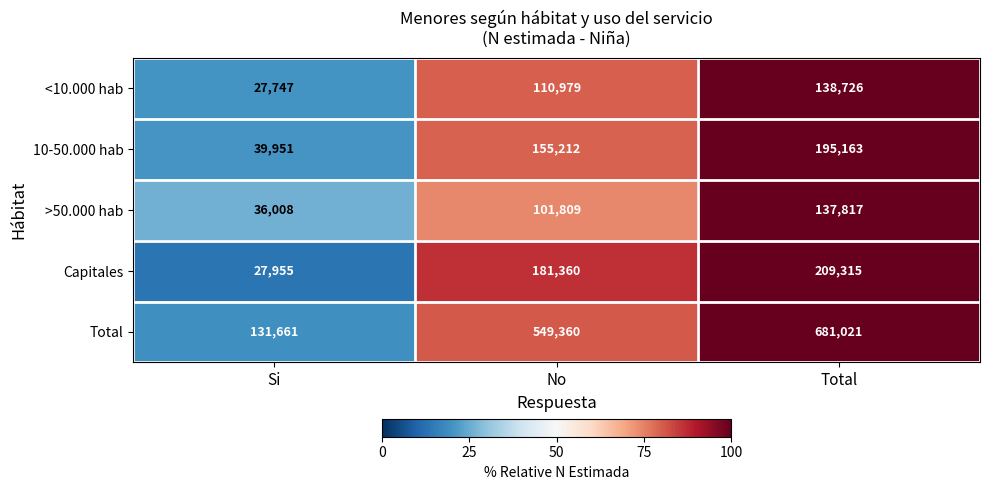

At Total, list the series in order from smallest to largest.

>50.000 hab, <10.000 hab, 10-50.000 hab, Capitales, Total